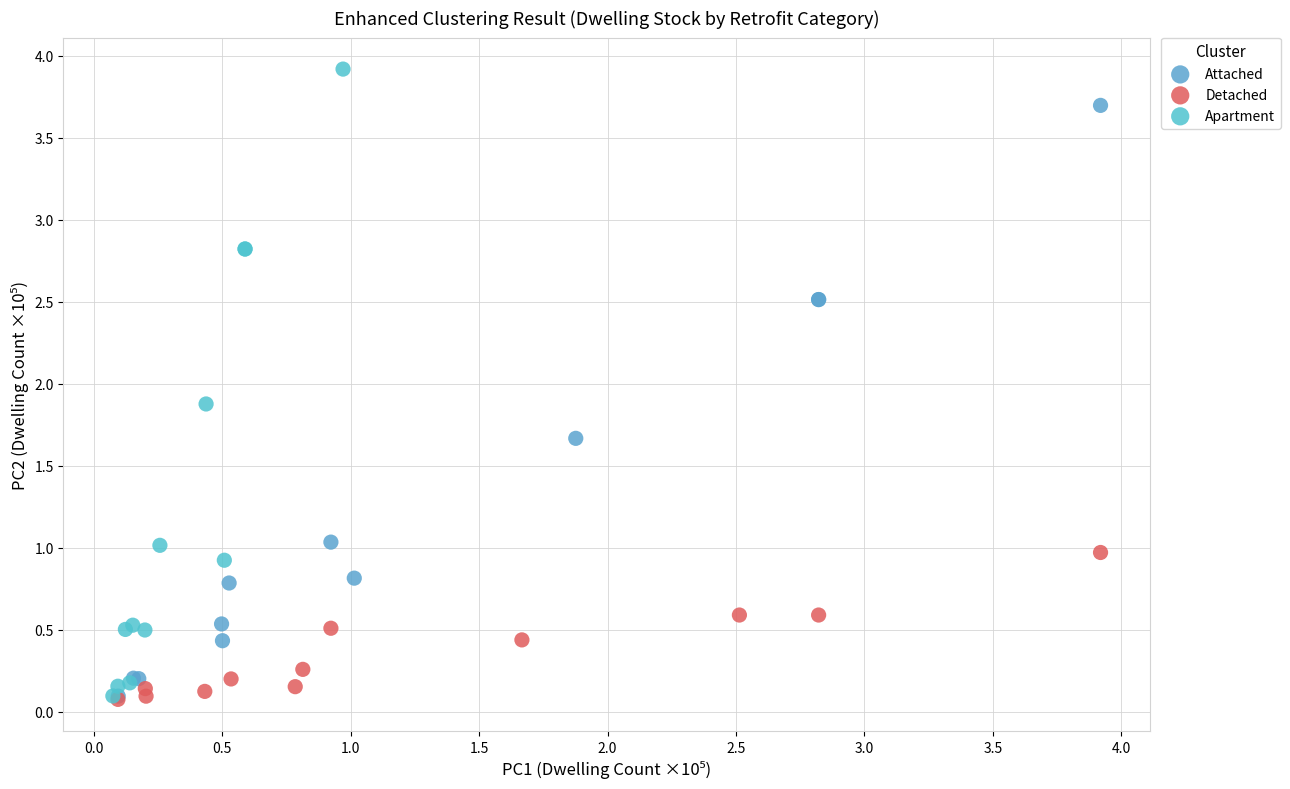

Which series contains the highest Y value?

Apartment